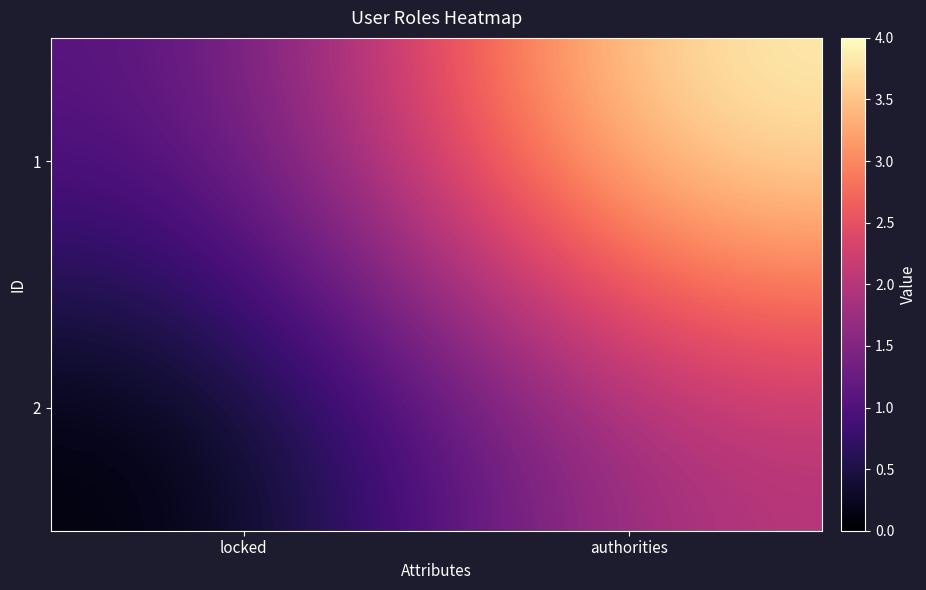

What is the total value across all series at locked?

1